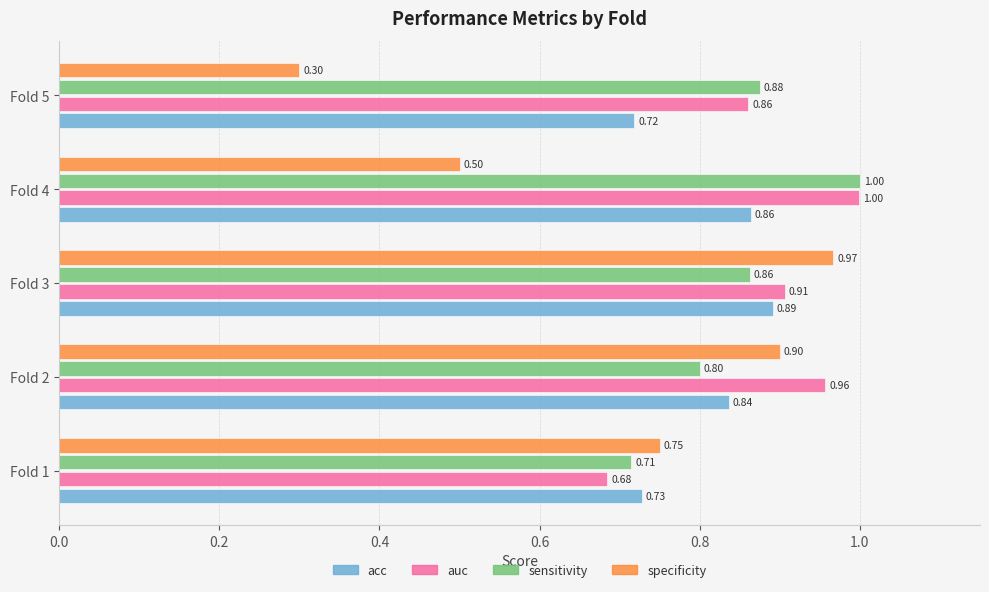

What is the greatest value displayed?

1.0